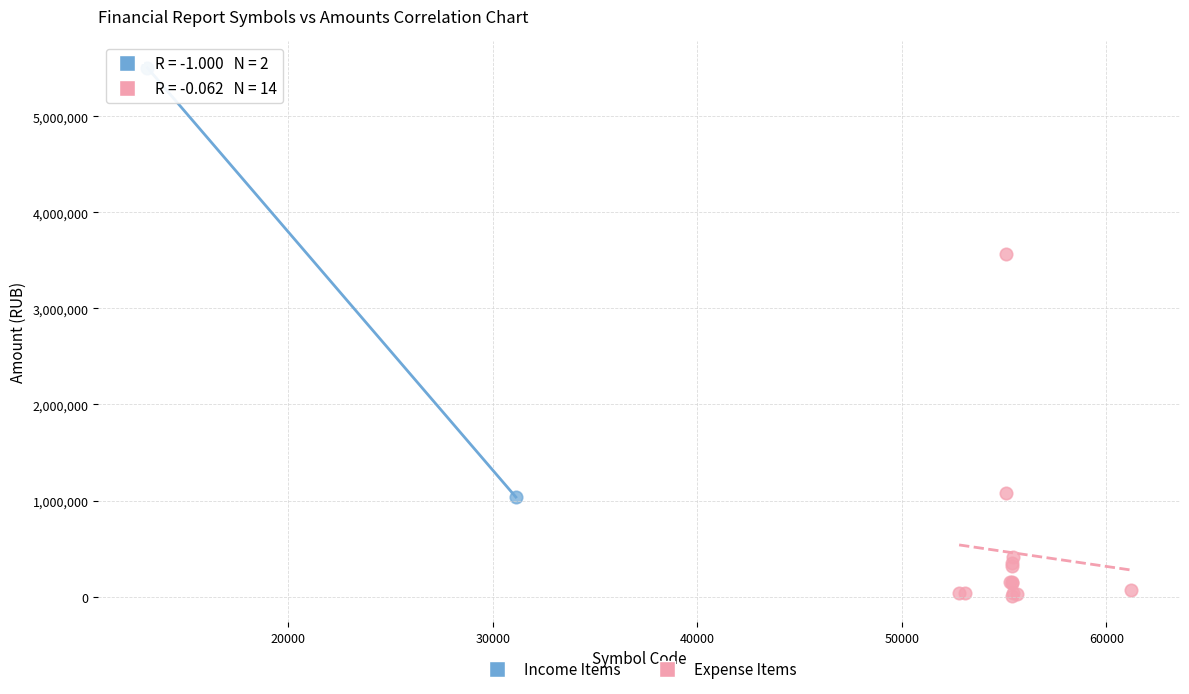

Which series reaches the minimum Y coordinate?

Expense Items